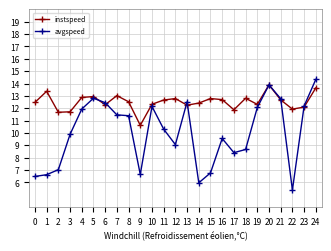

True or false: avgspeed has a value of 14.3 at 24.

True